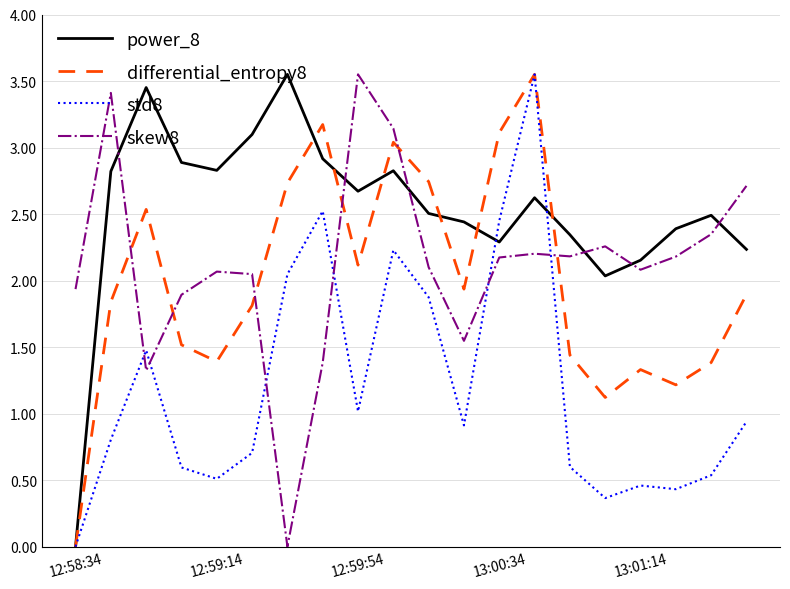

Which series ends up on top after the final intersection of skew8 and std8?

skew8